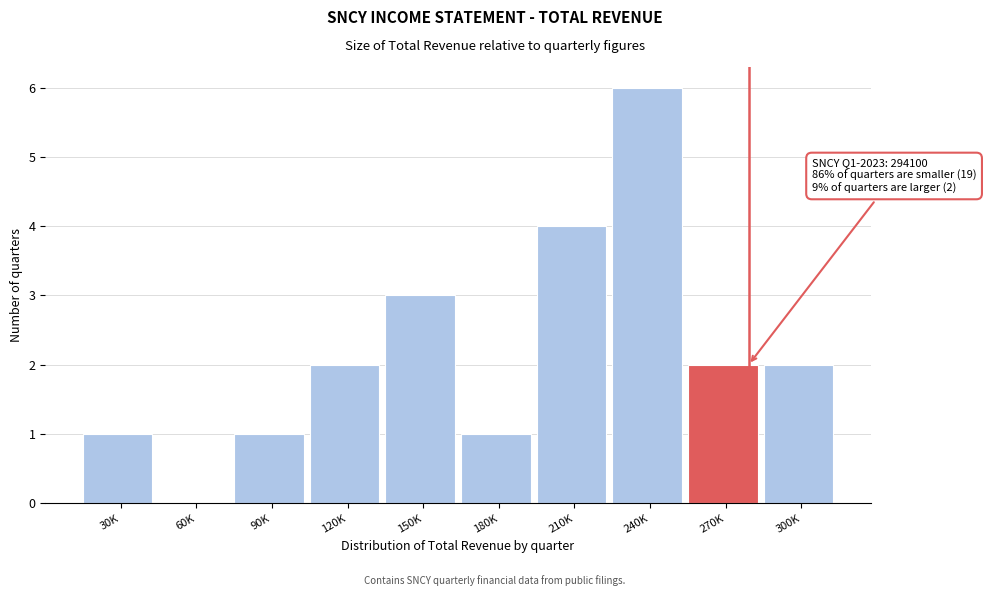

Reading right to left, extract all data points from this chart.

300K=2	270K=2	240K=6	210K=4	180K=1	150K=3	120K=2	90K=1	60K=0	30K=1